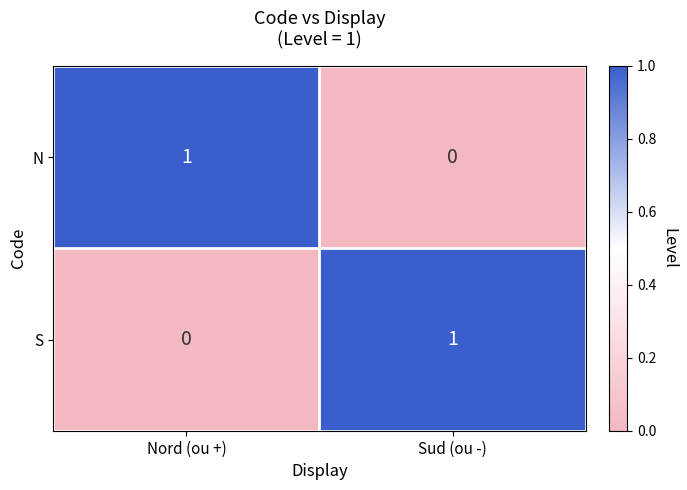

The value of S at Nord (ou +) is -1. True or false?

False